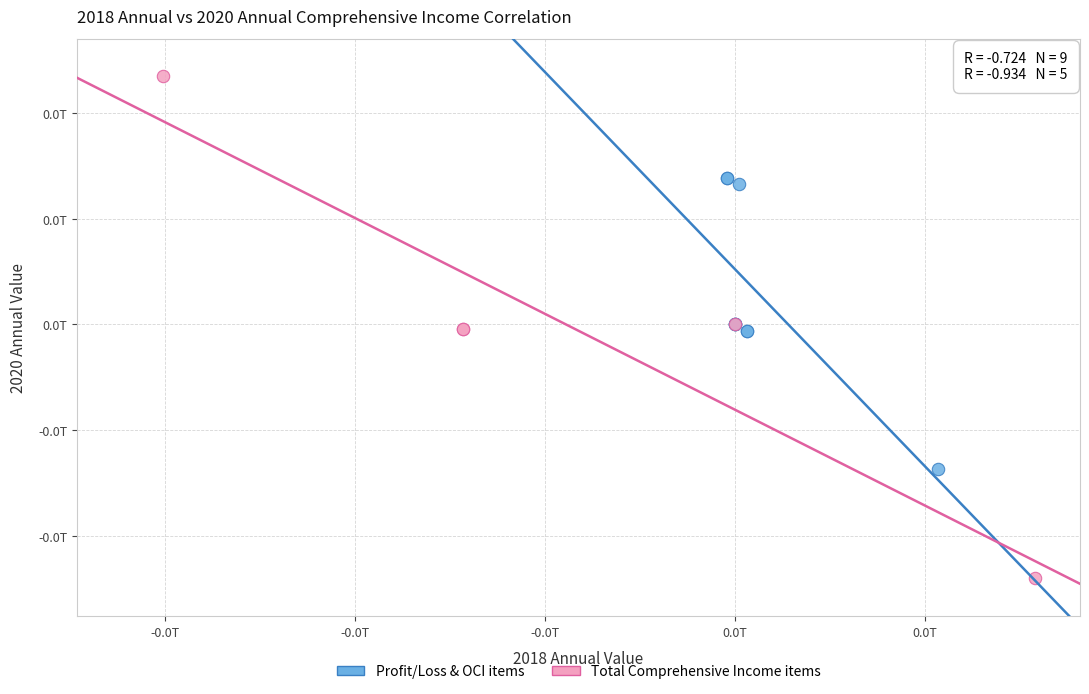

Which series contains the highest Y value?

Total Comprehensive Income items